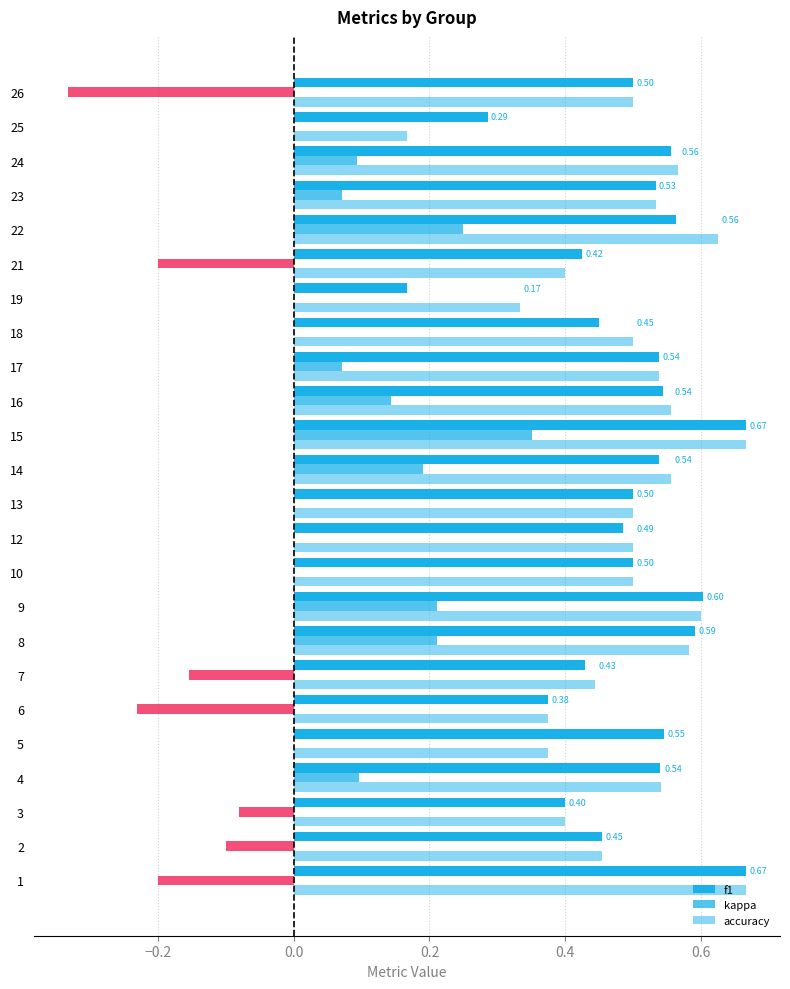

At which label is accuracy closest to 0?

25